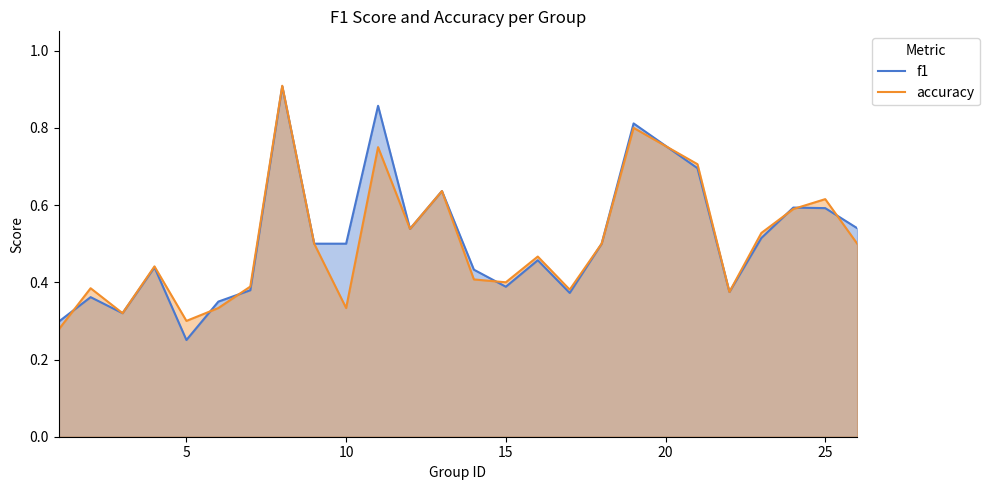

Where do f1 and accuracy first cross each other?

1 and 2